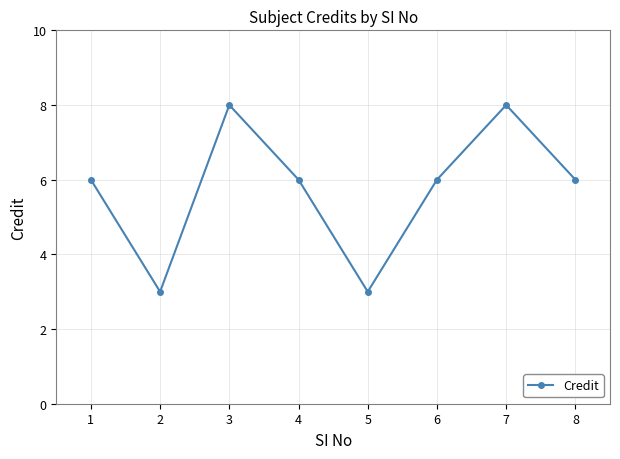

What is the change in value from 1 to 7?

+2